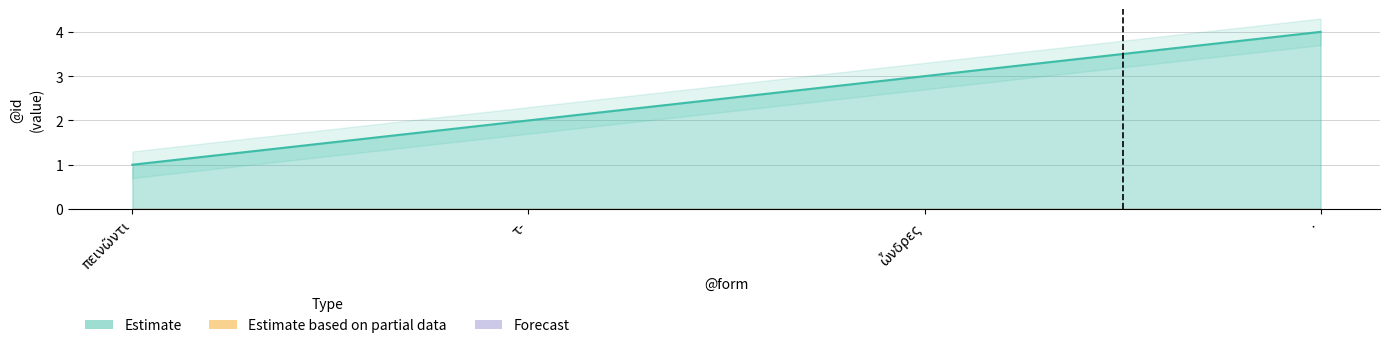

True or false: Estimate and Estimate based on partial data intersect in this chart.

False